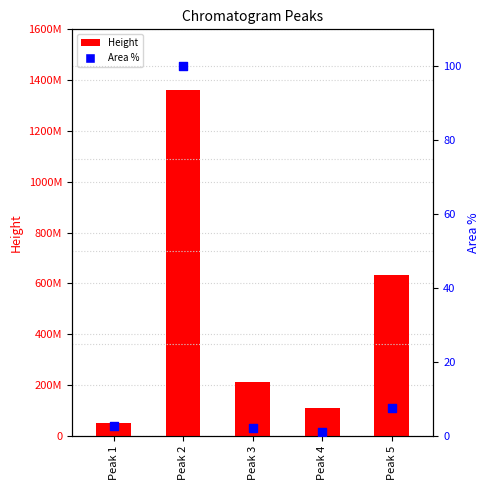

At how many categories does at least one series exceed 1271762722?

1